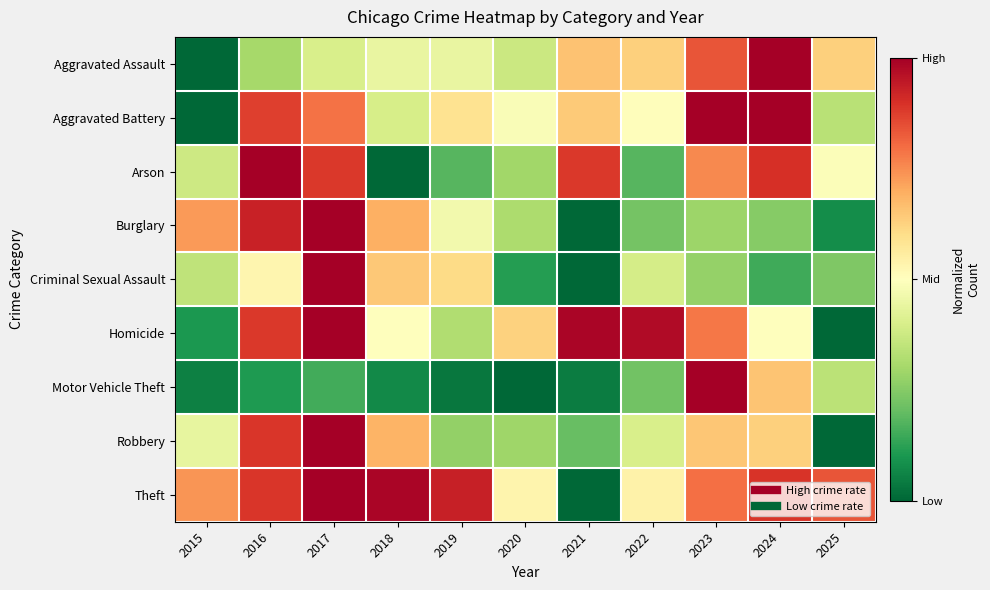

What is the maximum value shown in the chart?

1.0